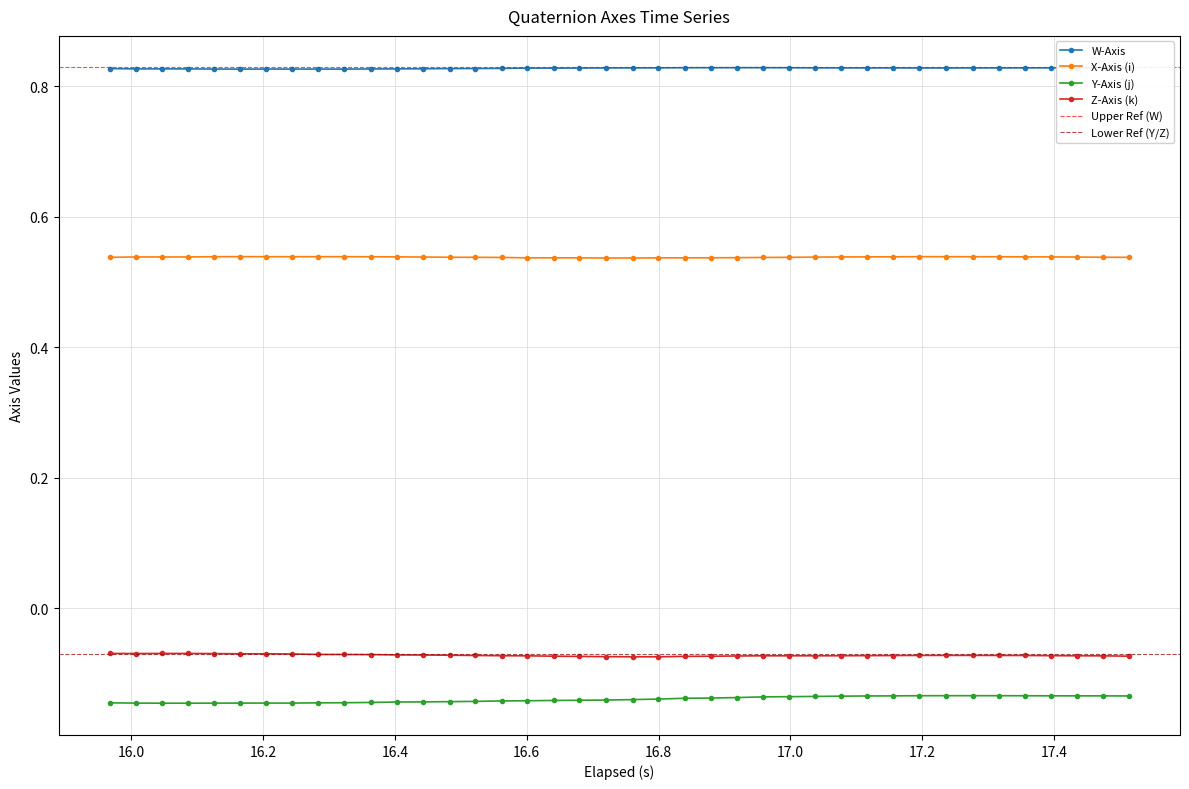

True or false: Y-Axis (j) has more than 1 interior local peaks.

True